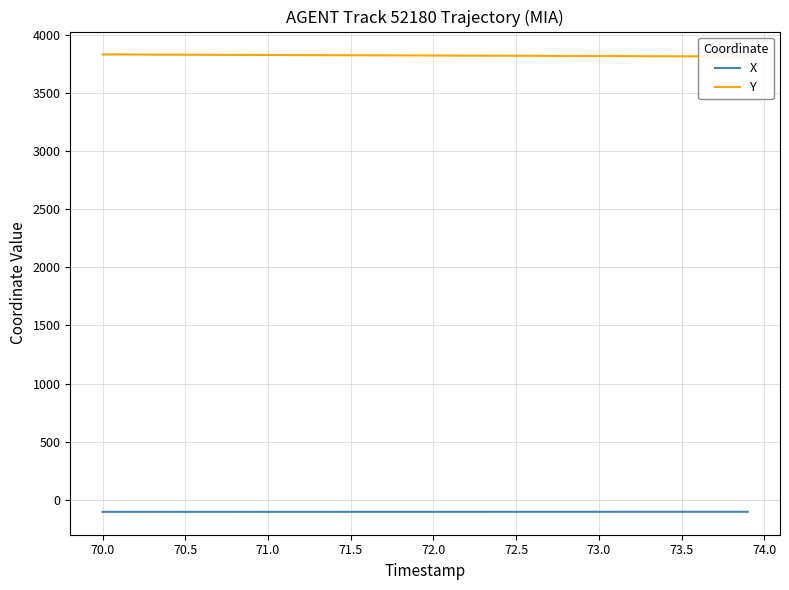

How many categories are shown in the chart?

40